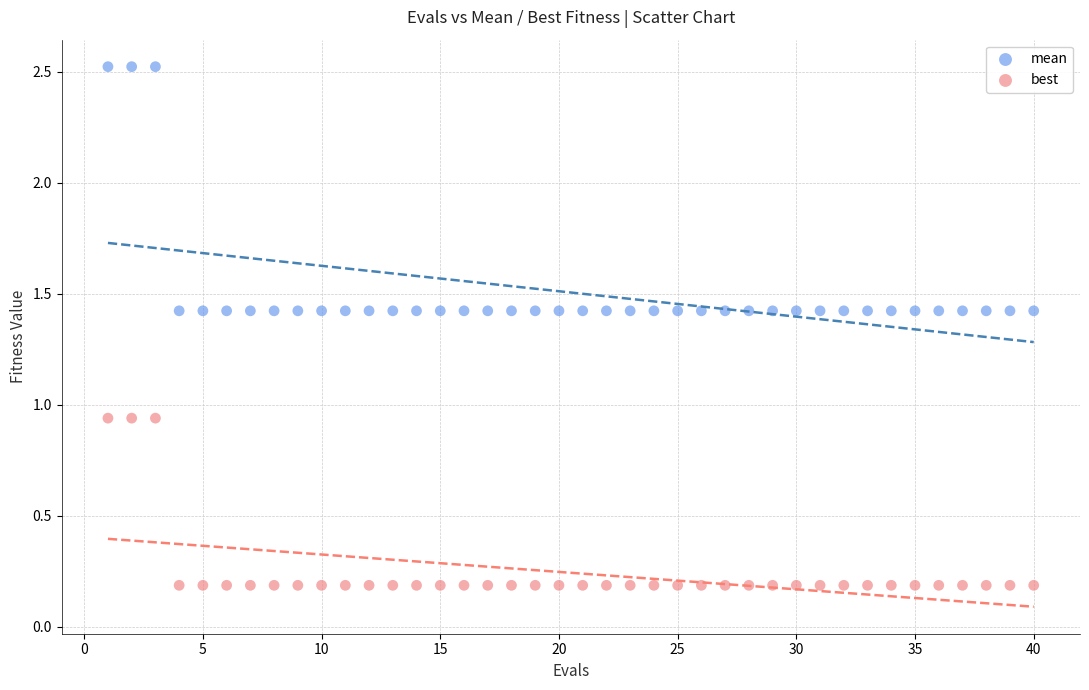

Which series reaches the maximum Y coordinate?

mean